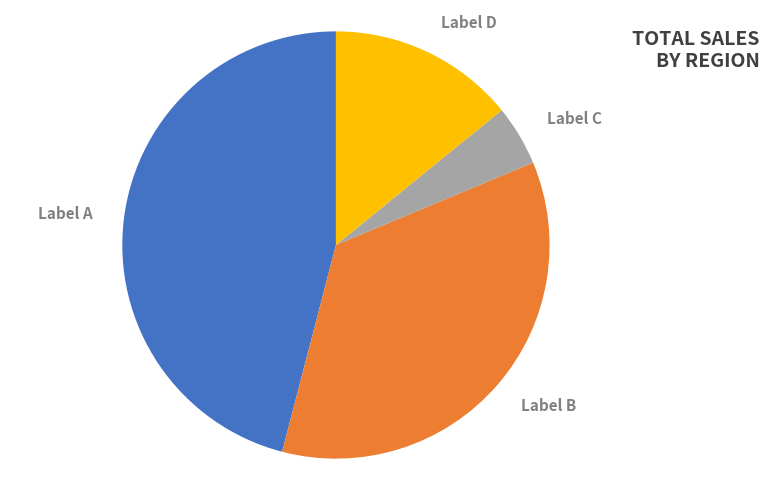

Is there a majority slice in this chart?

No